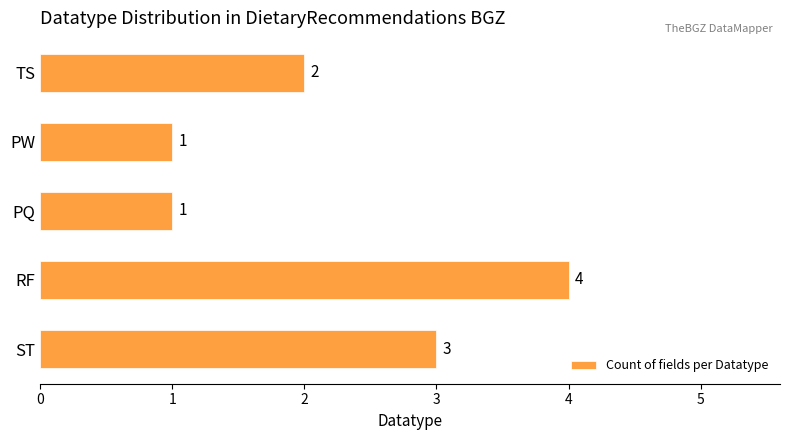

What is the difference between the maximum and minimum values?

3